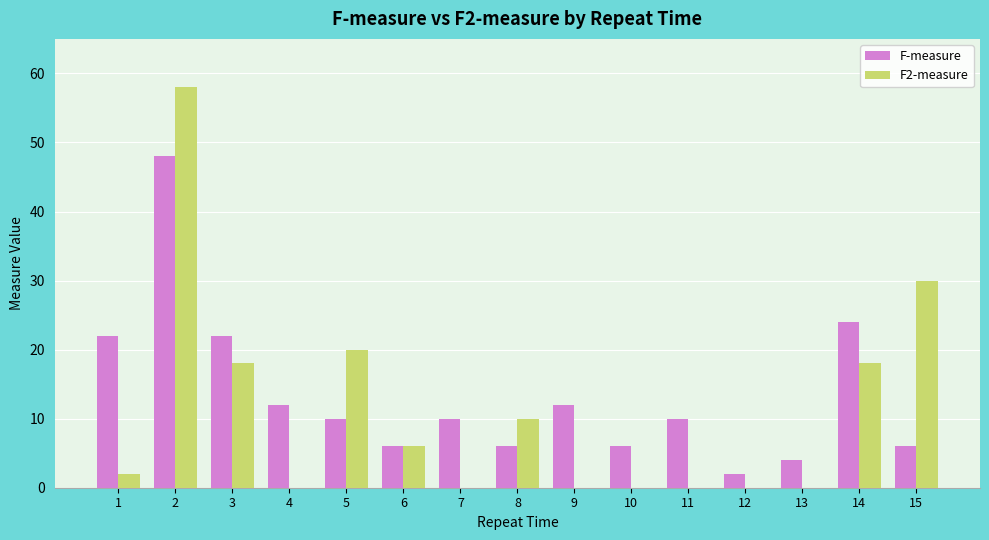

Is the value of F2-measure at 13 greater than the value of F-measure at 8?

No